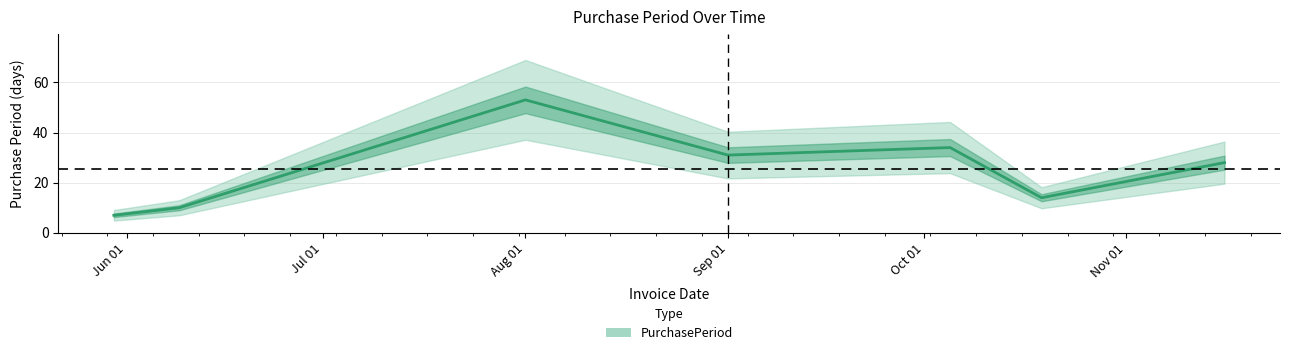

Reading left to right, transcribe all the data shown in this chart.

7	10	53	31	34	14	28